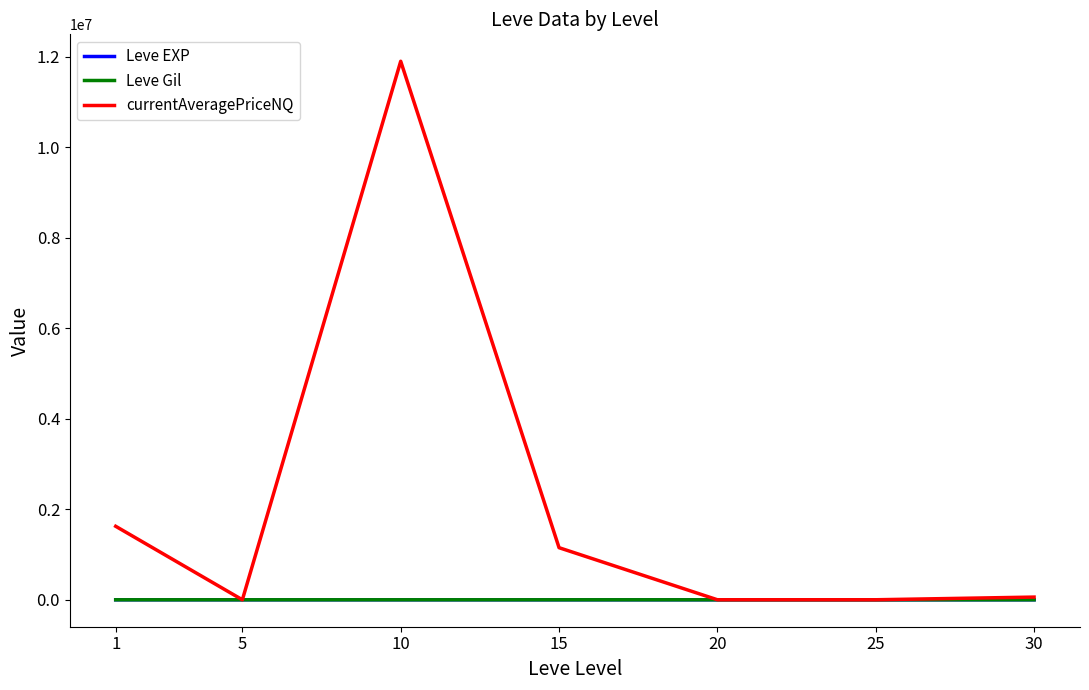

How many lines are shown in the chart?

3